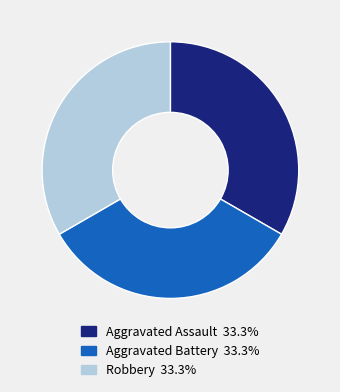

Does any single category account for the majority?

No